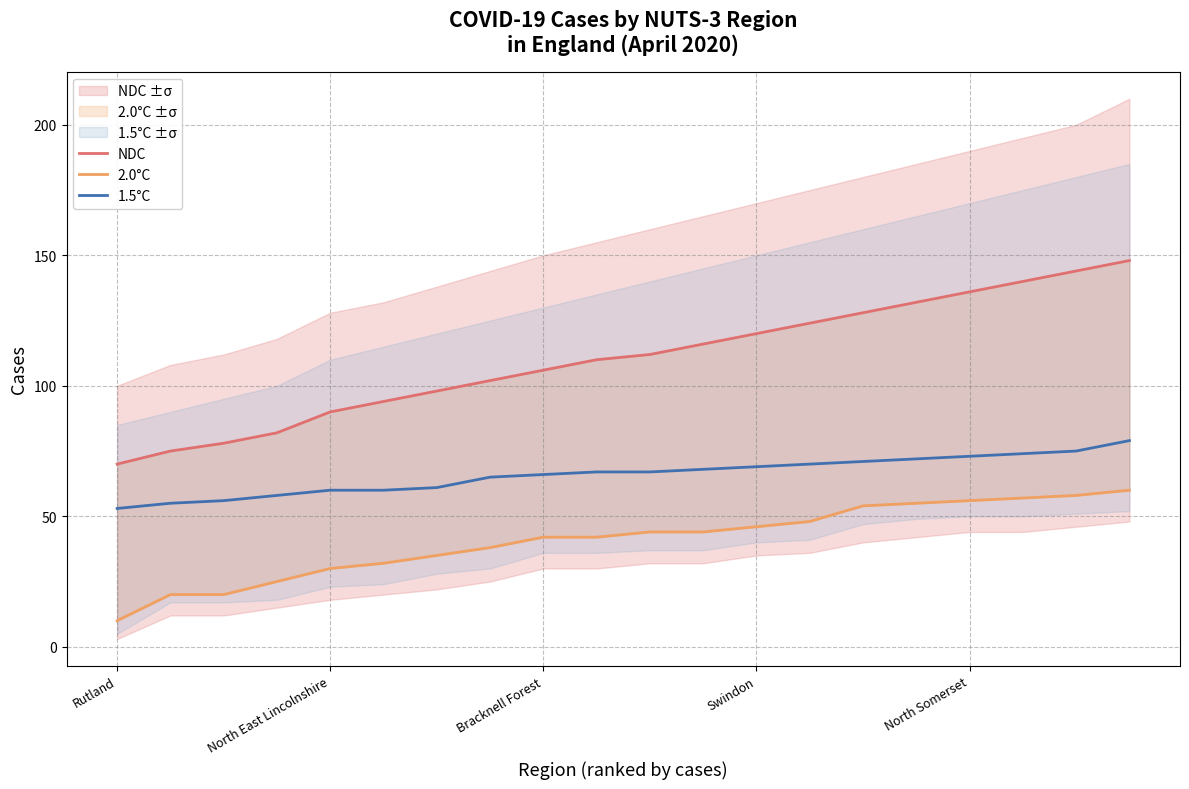

What is the label of the 9th point from the right?

11